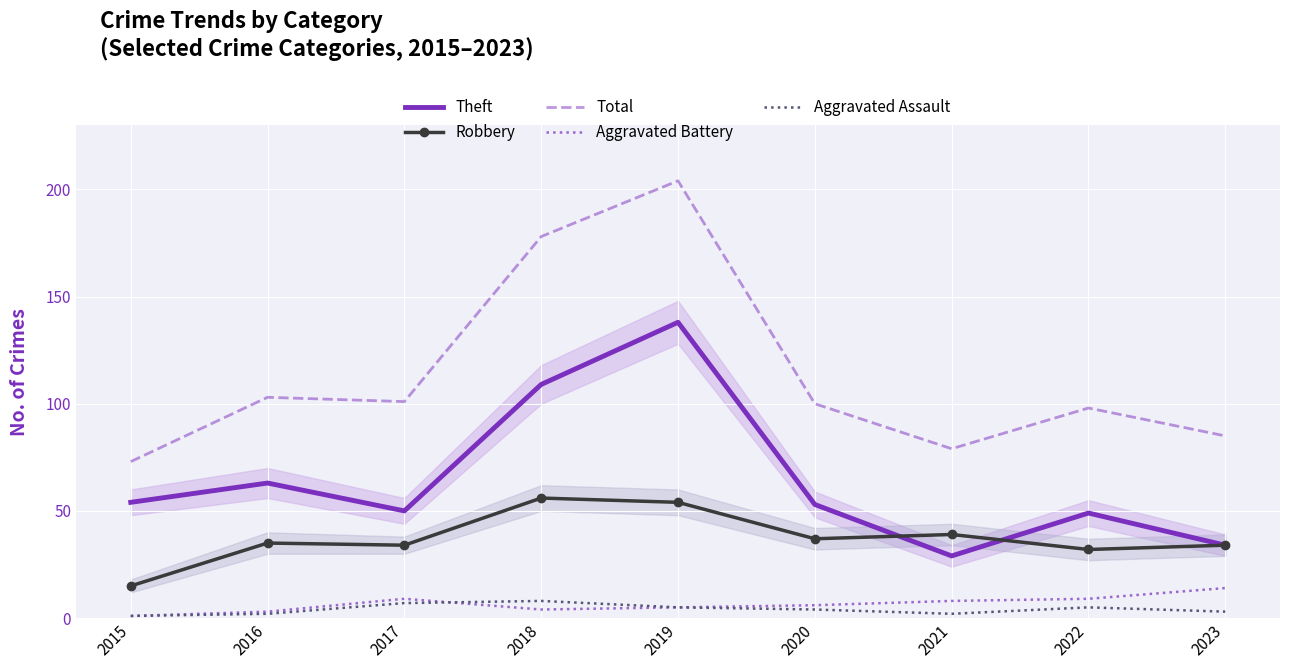

What is the lowest value of the Aggravated Assault series?

1